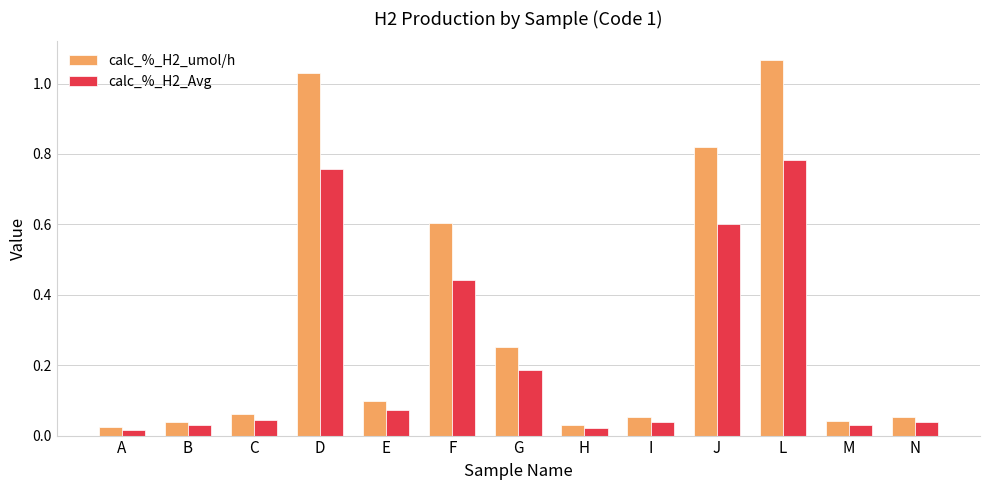

What are all the series names shown in the legend?

calc_%_H2_umol/h, calc_%_H2_Avg